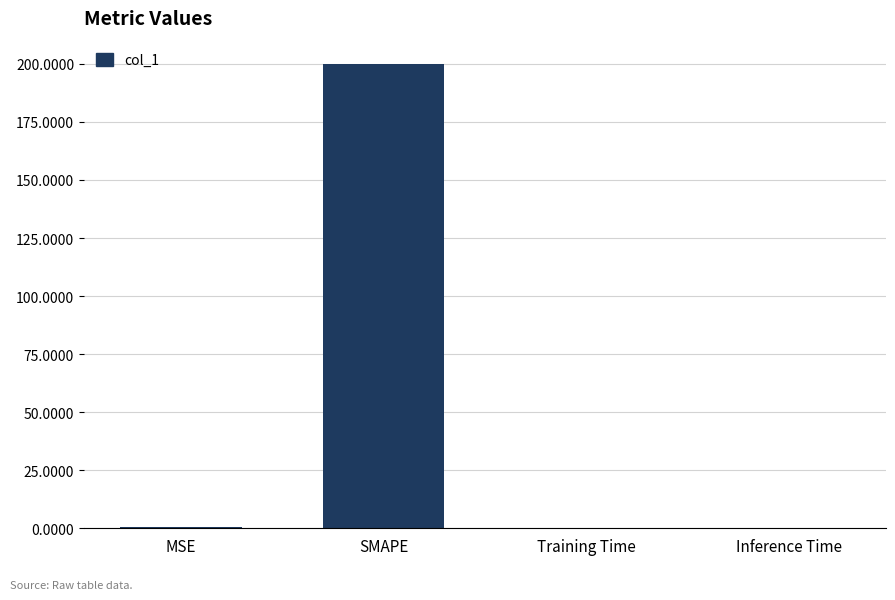

Which has a higher value, Training Time or SMAPE?

SMAPE